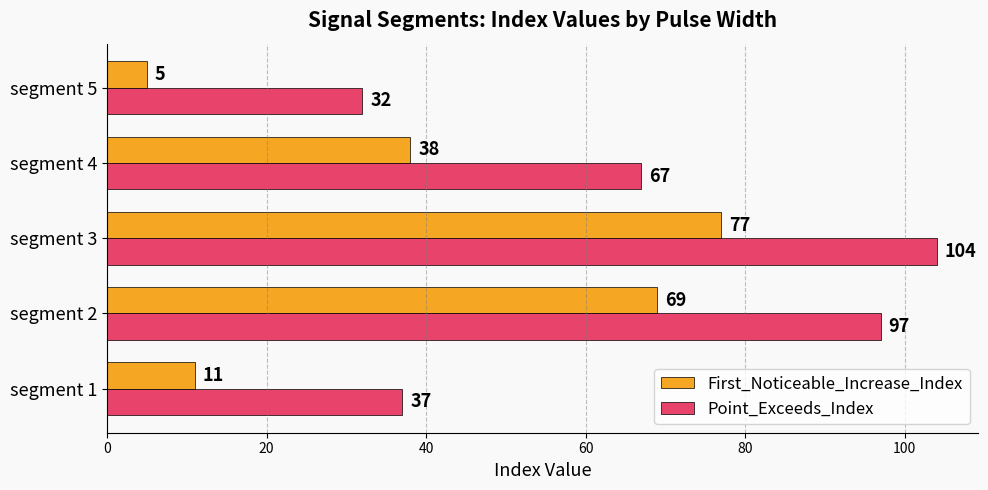

What is the spread (max minus min) of values at segment 3?

27